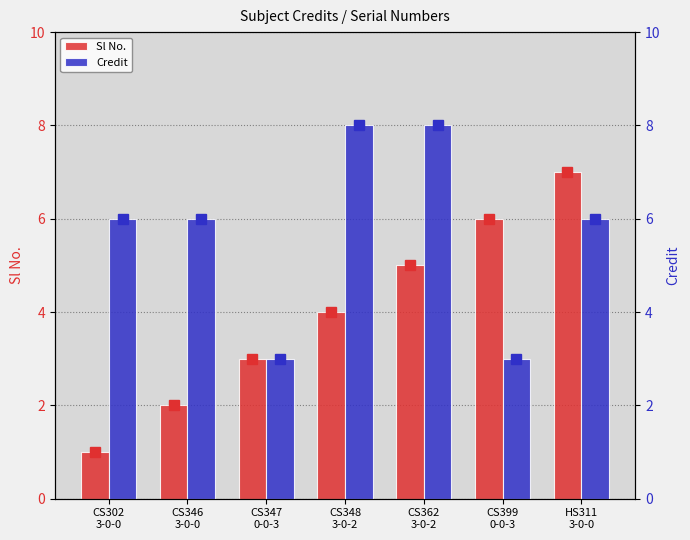

The value of Credit at CS346
3-0-0 is 6. True or false?

True